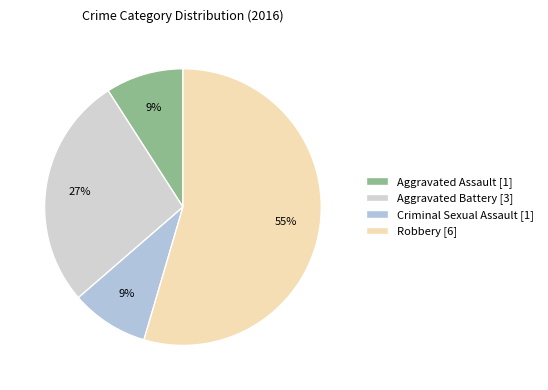

Count the number of slices in the pie.

4